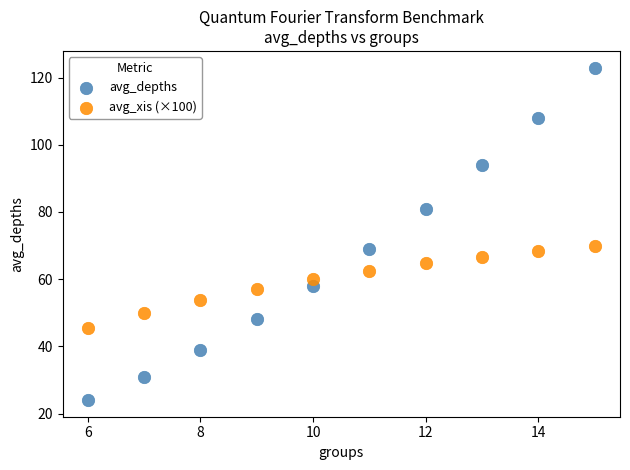

What is the X range (max minus min) for the scatter plot?

9.0